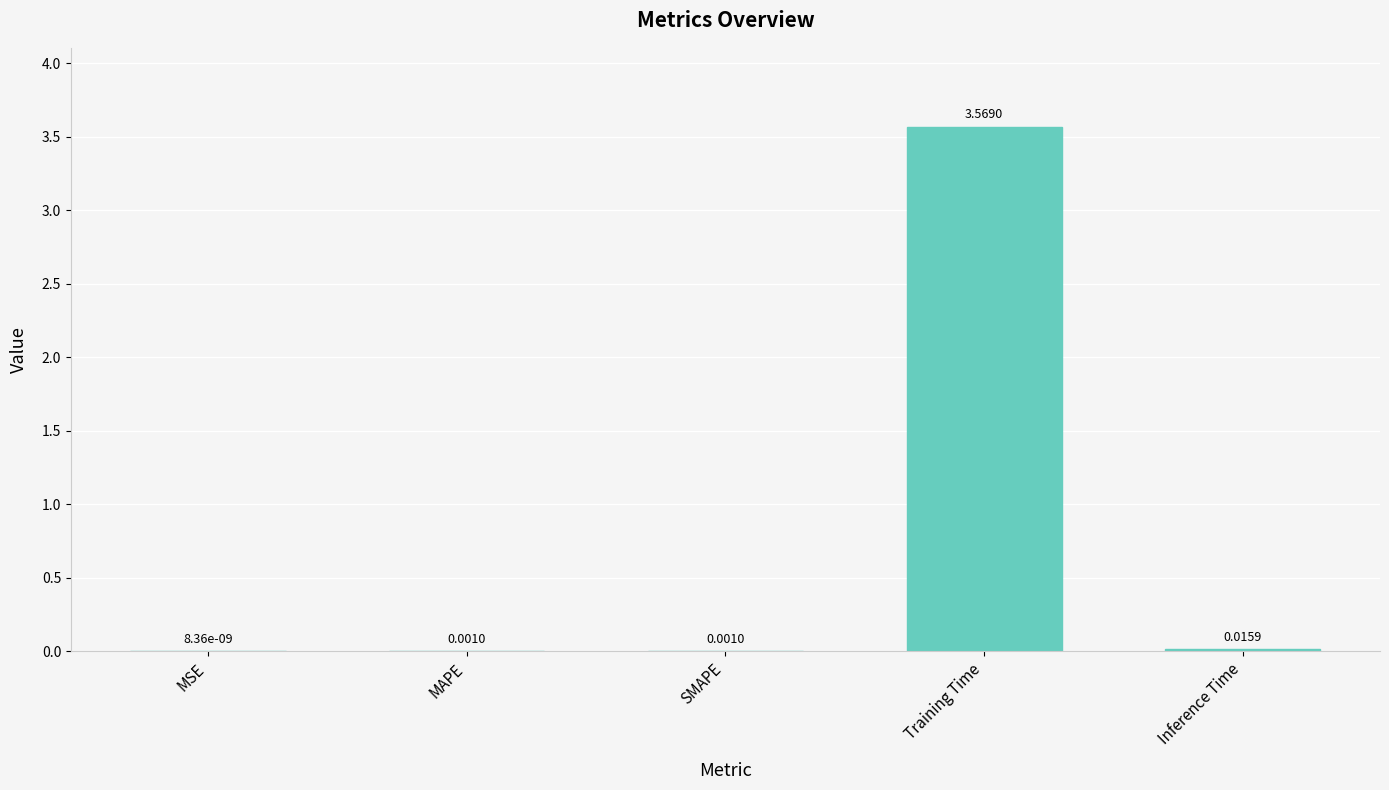

What is the change in value from Training Time to Inference Time?

-3.6